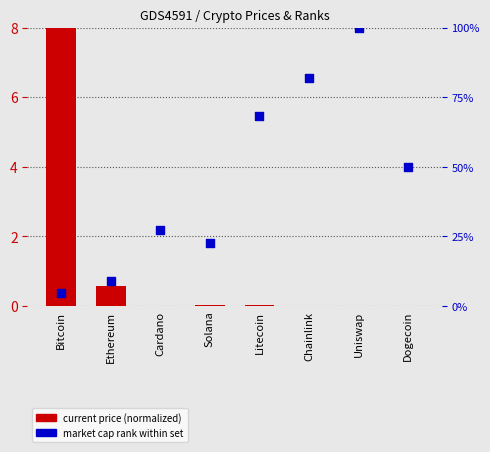

At how many categories does at least one series exceed 83?

1